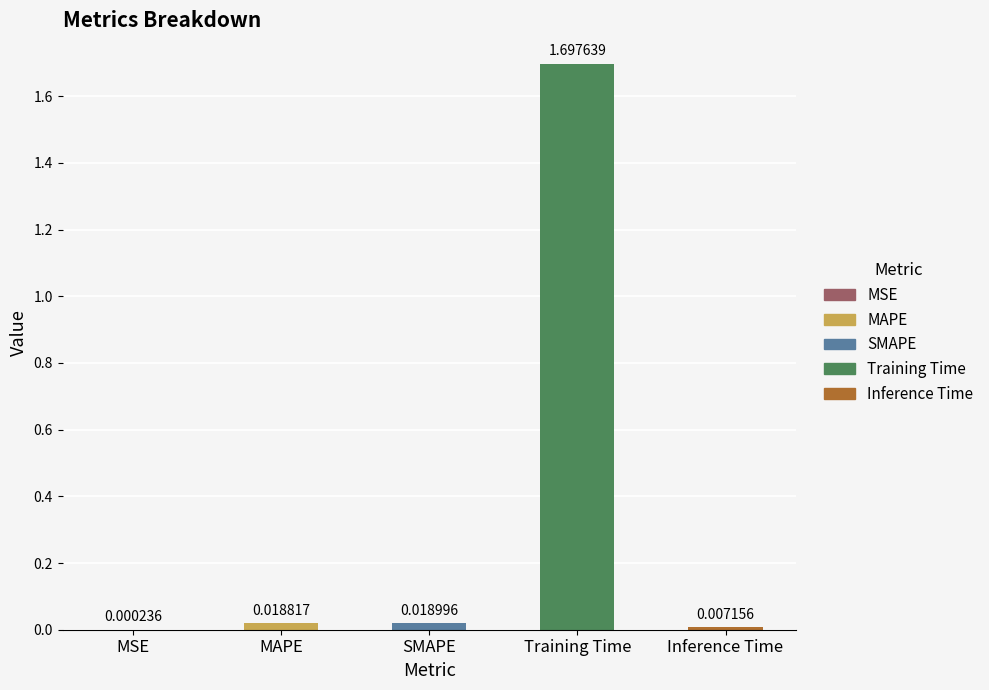

At which label is the value closest to 0?

MSE